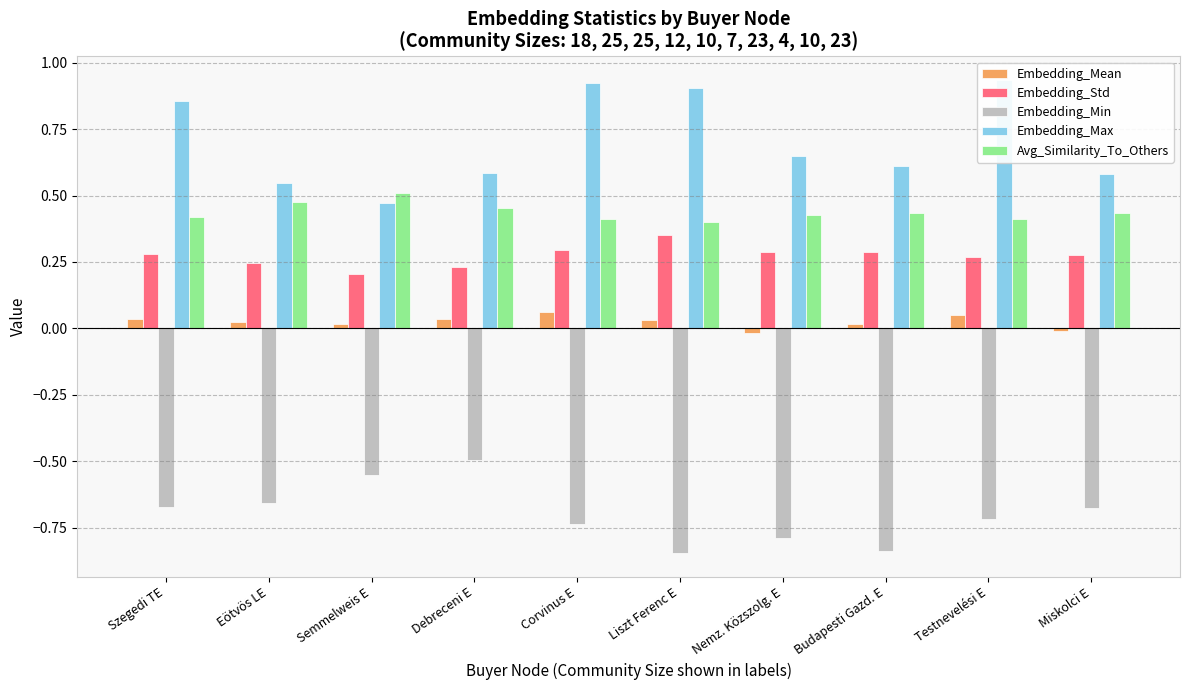

Count the number of data series in this chart.

5